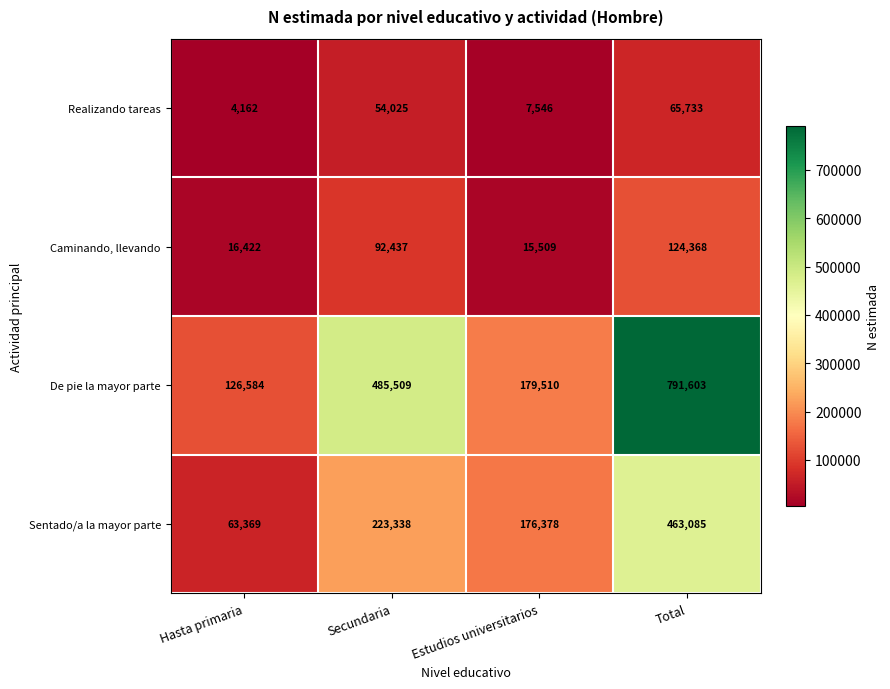

What value does the Realizando tareas series have at Estudios universitarios, to the nearest 10?

7550